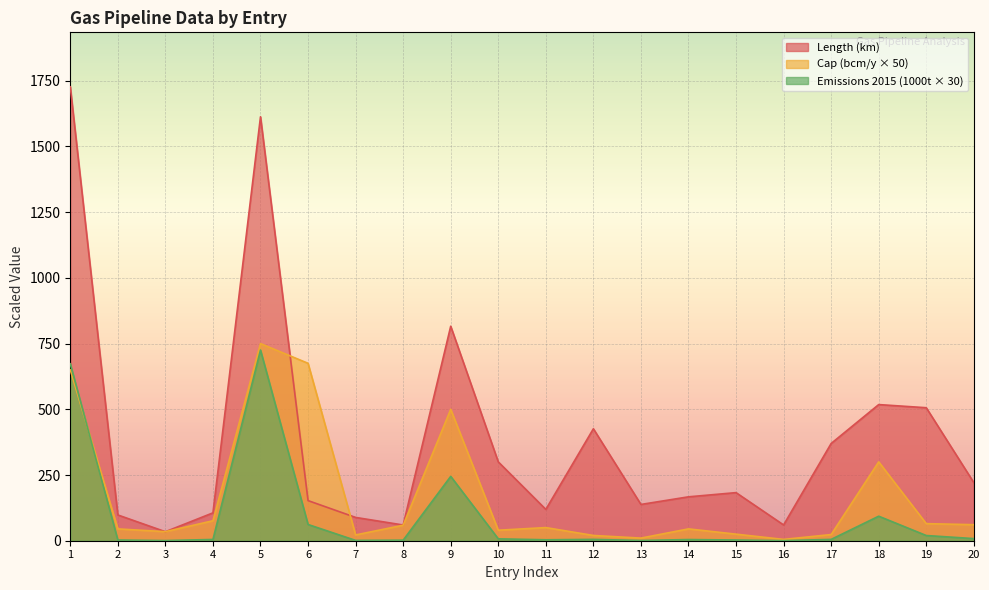

Rank the categories by Length (km) value from lowest to highest.

3, 8, 16, 7, 2, 4, 11, 13, 6, 14, 15, 20, 10, 17, 12, 19, 18, 9, 5, 1